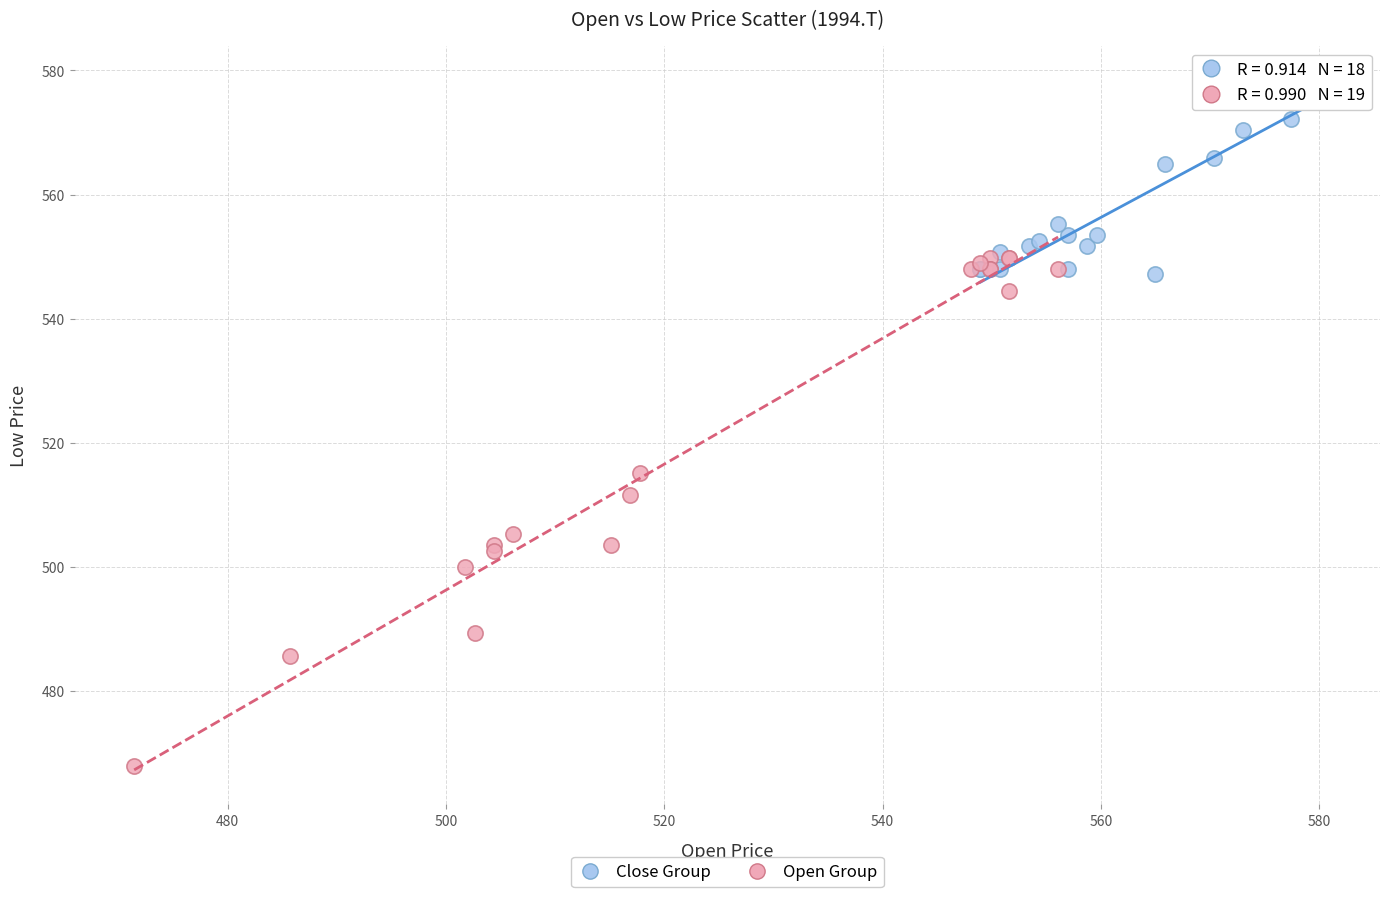

Which series has the largest Y range (max minus min)?

Open Group